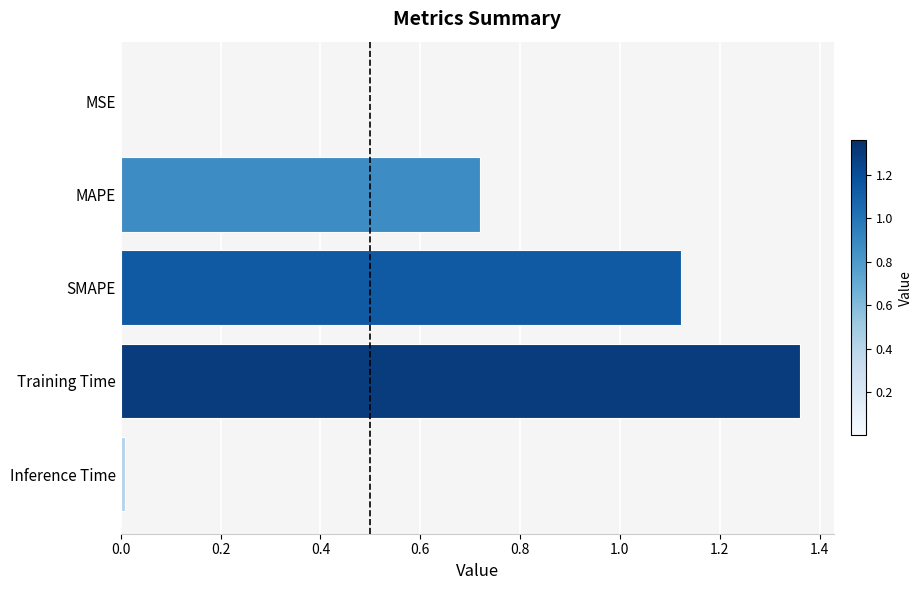

Which label corresponds to the largest value in the chart?

Training Time